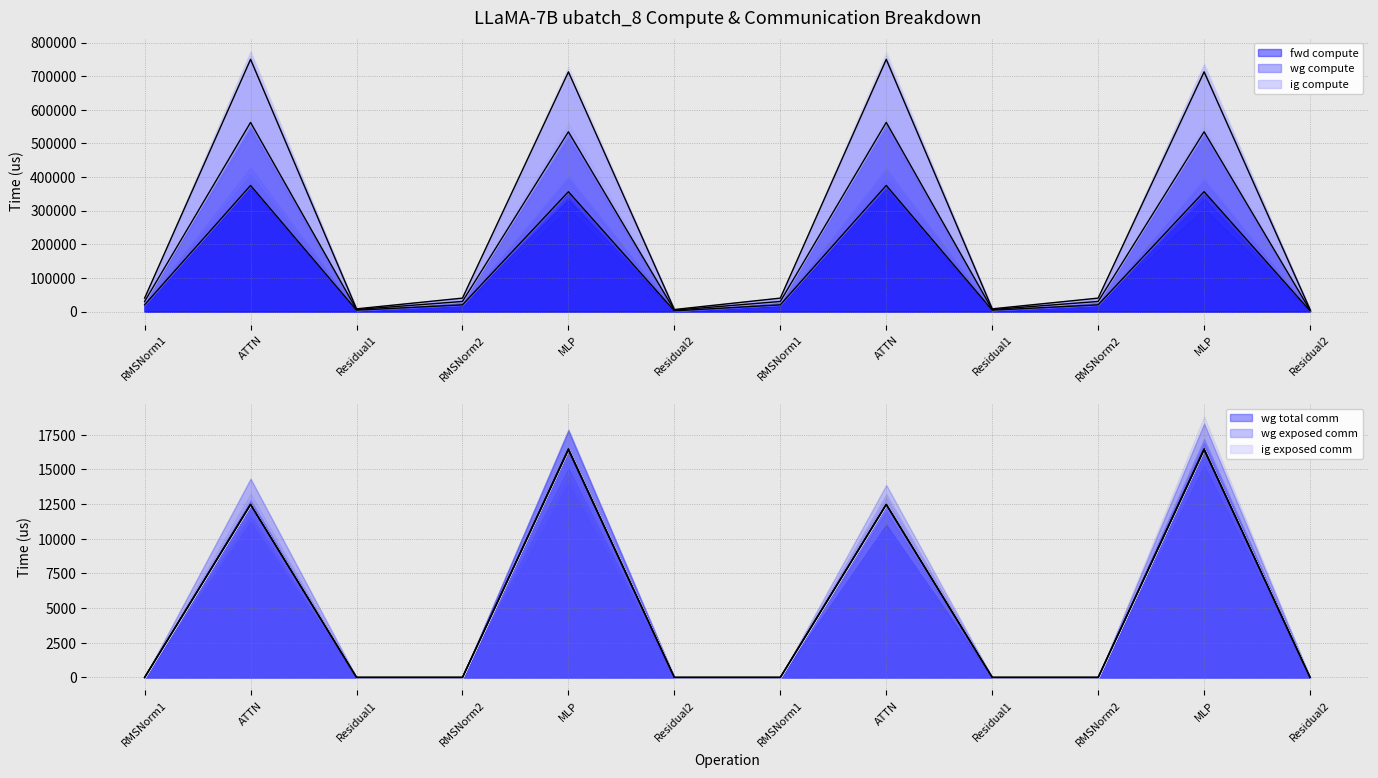

Which series has the largest total across all categories?

wg compute